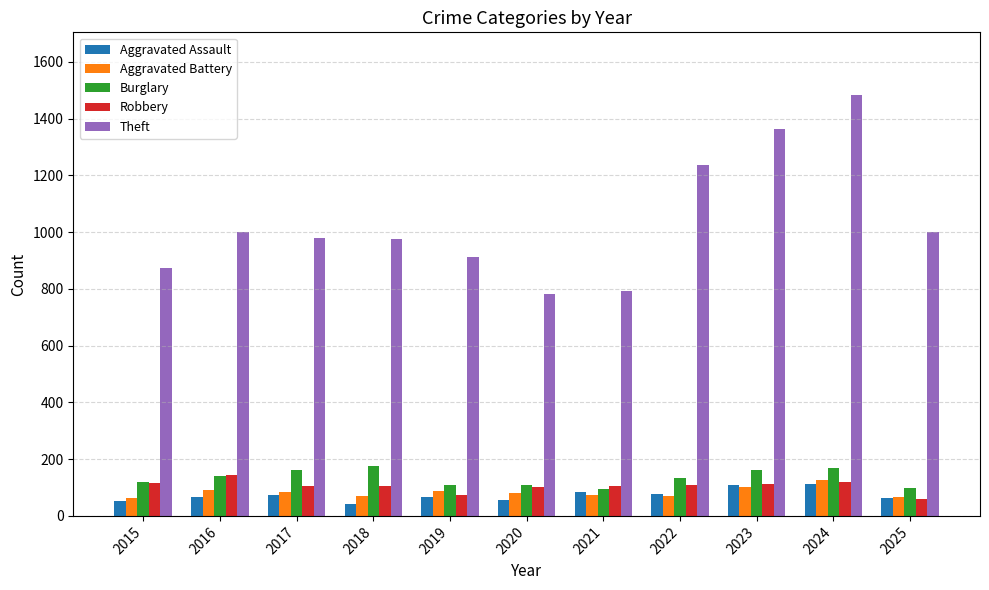

How many data points does each series have?

11